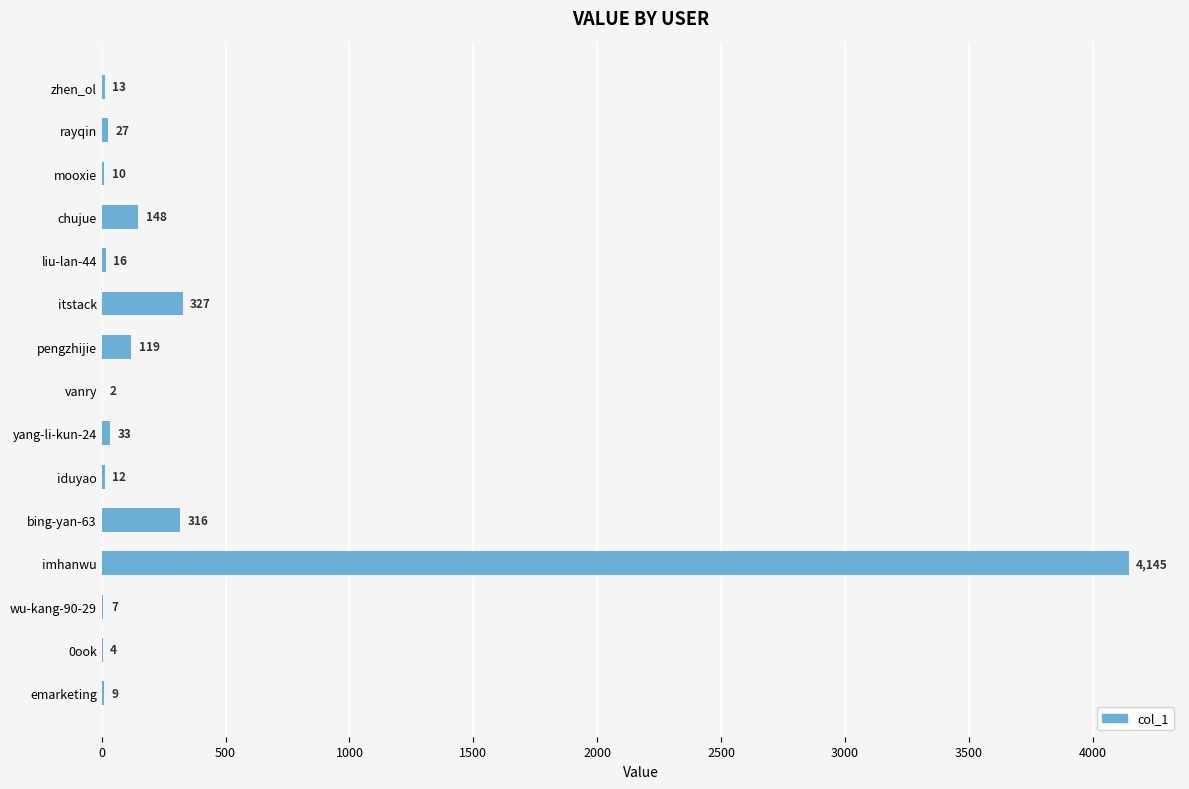

What is the greatest value displayed?

4145